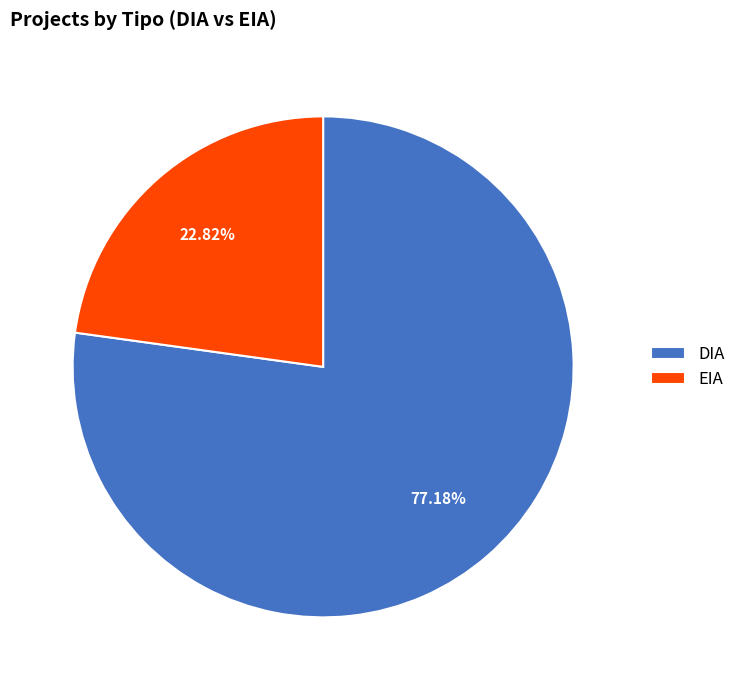

To the nearest percent, what percentage of the pie is DIA?

77%